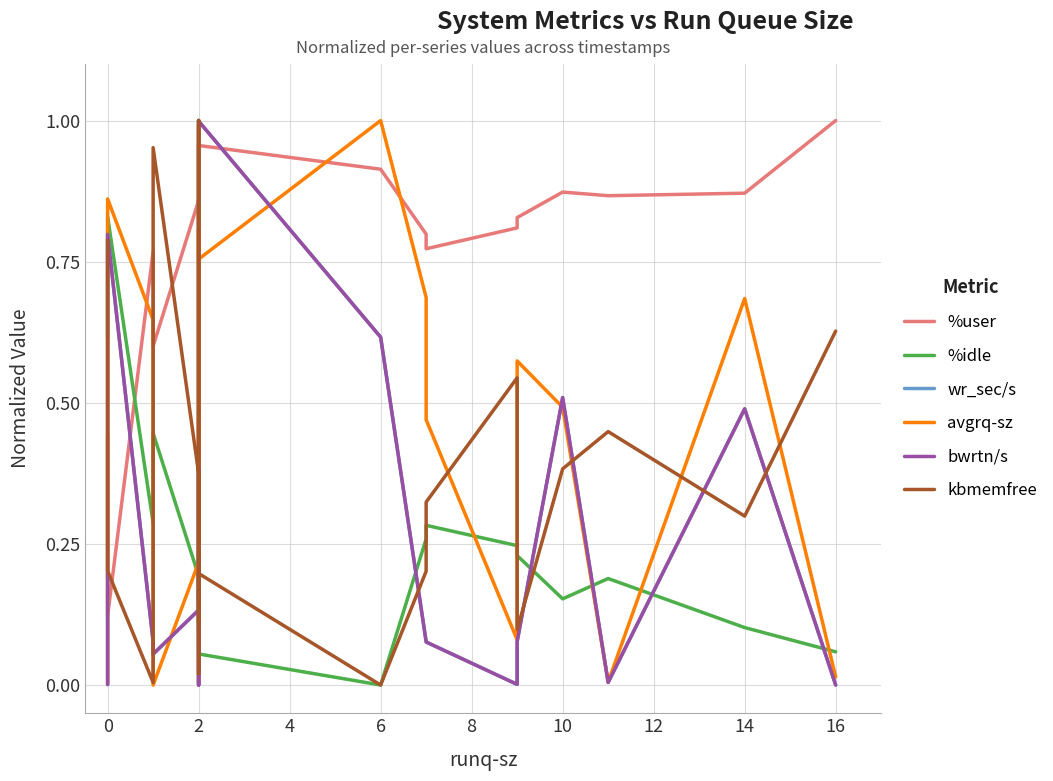

What are all the series names shown in the legend?

%user, %idle, wr_sec/s, avgrq-sz, bwrtn/s, kbmemfree